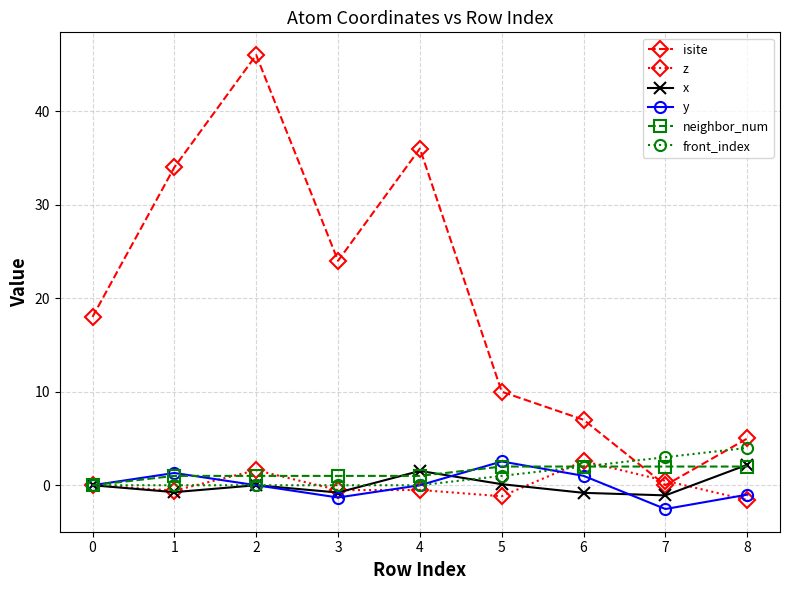

Count the number of categories in the chart.

9